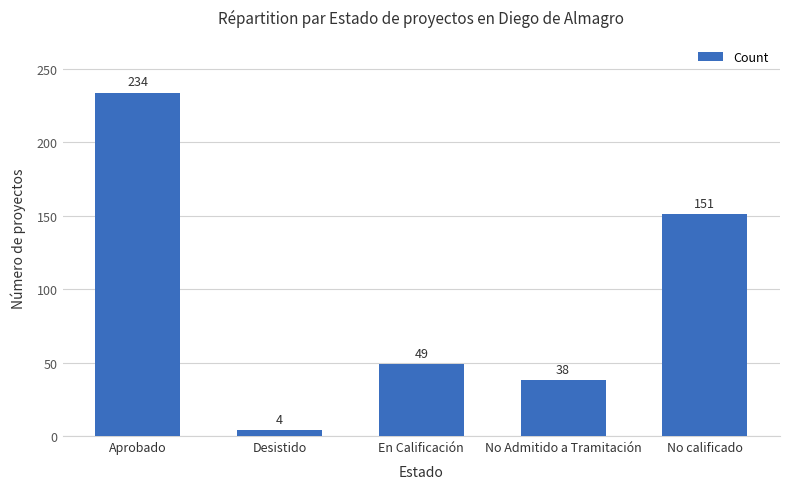

Are the bars grouped side by side (vs. stacked)?

No